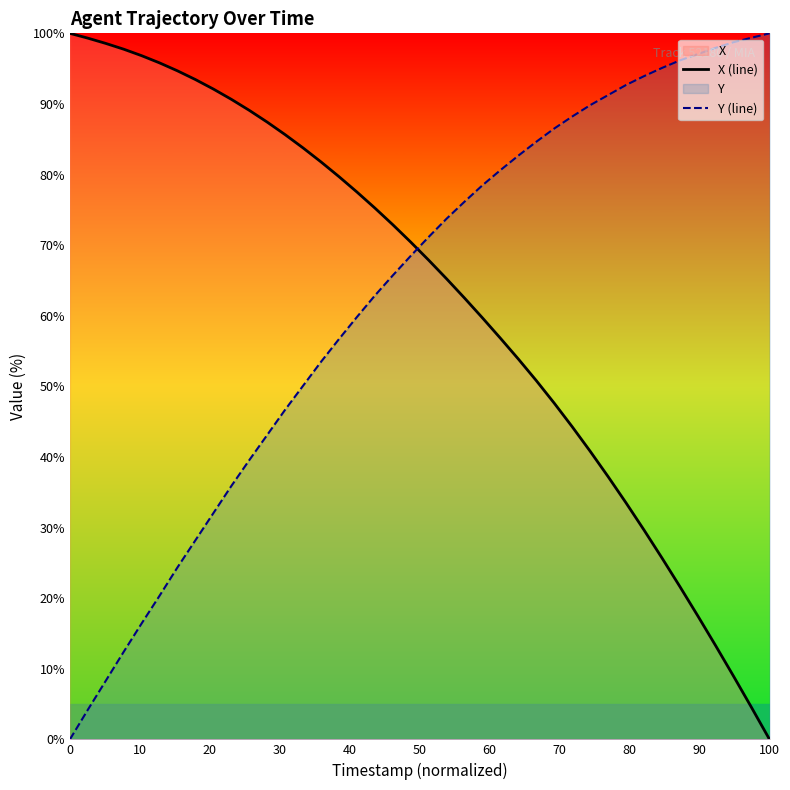

Count the number of categories in the chart.

40